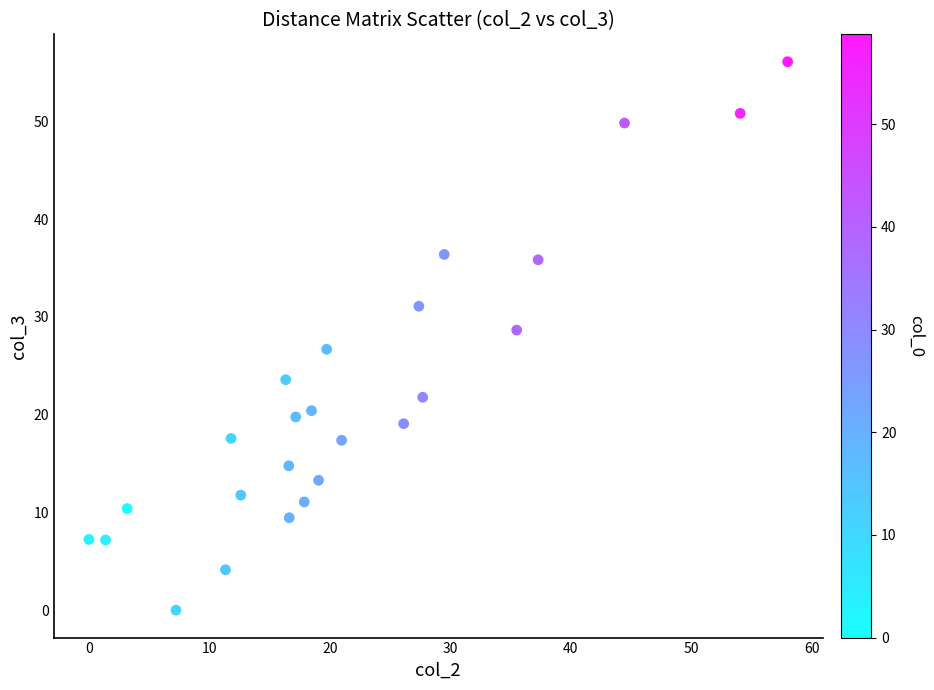

What Y value in the scatter plot is closest to 28?

28.6